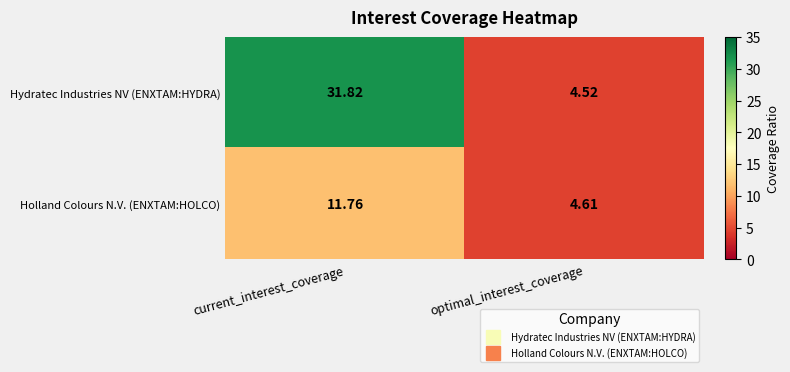

Which series has the largest total across all categories?

Hydratec Industries NV (ENXTAM:HYDRA)